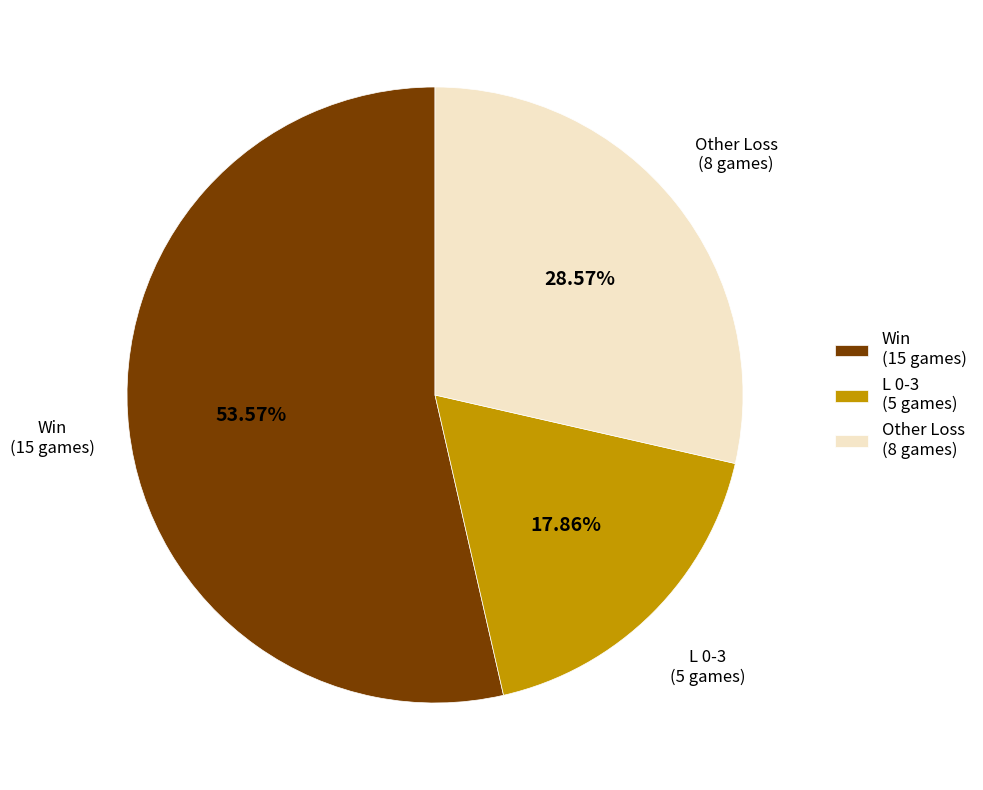

Does any single category account for the majority?

Yes